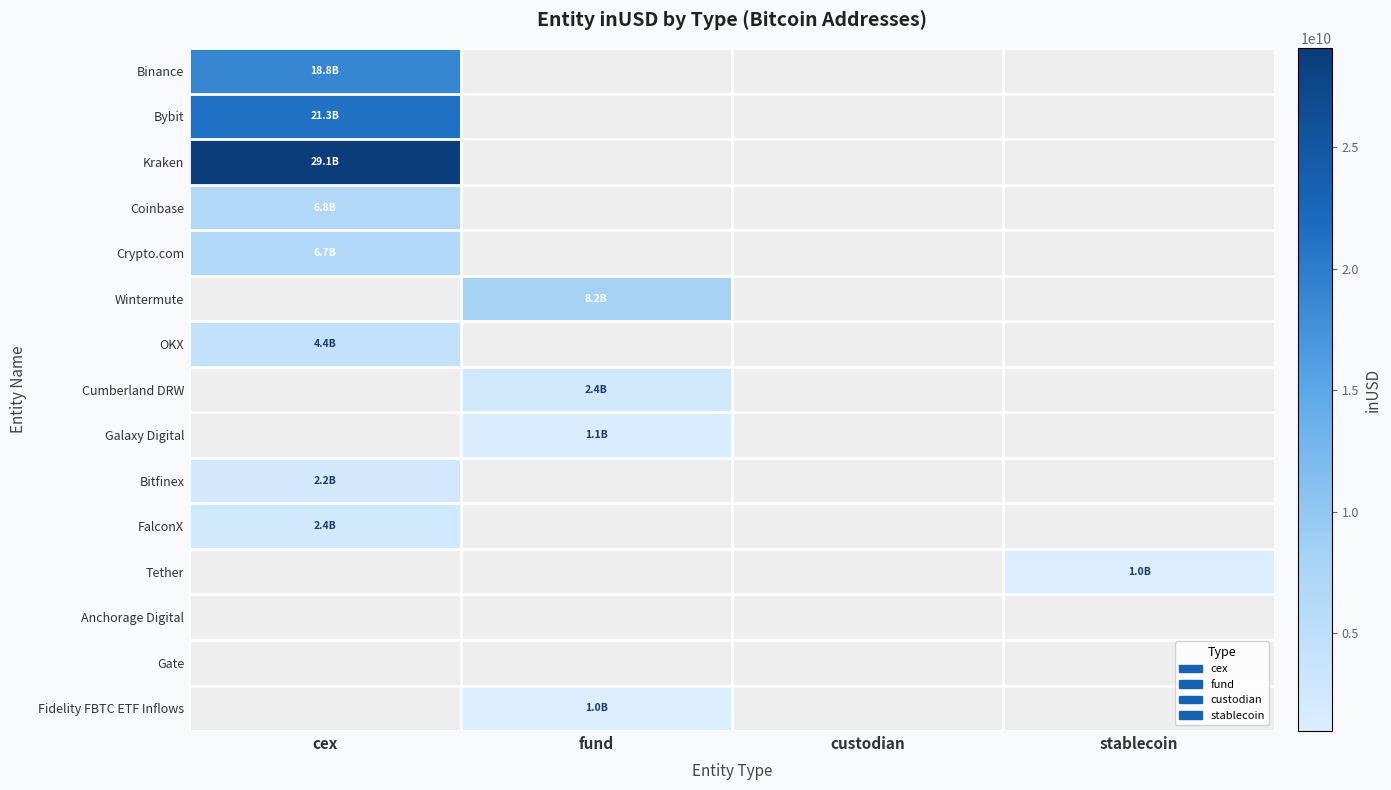

Count the number of categories in the chart.

4